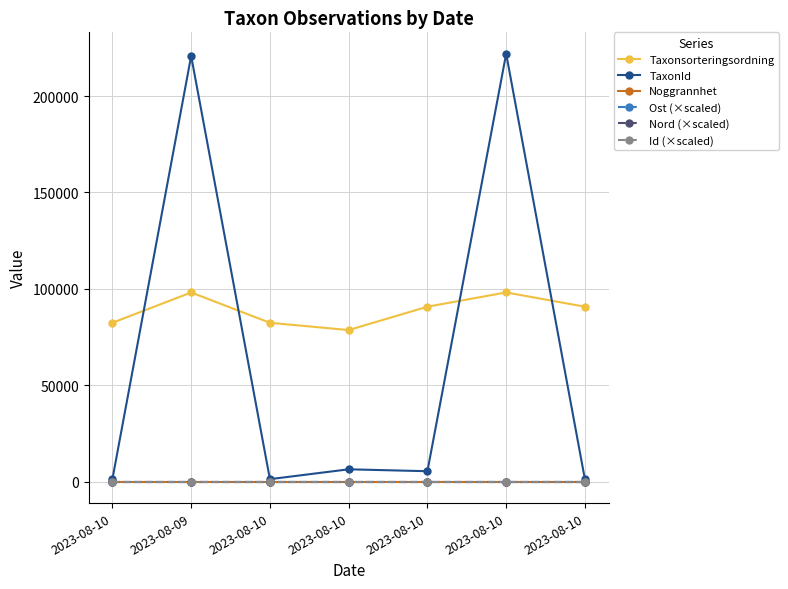

How many categories are shown in the chart?

7